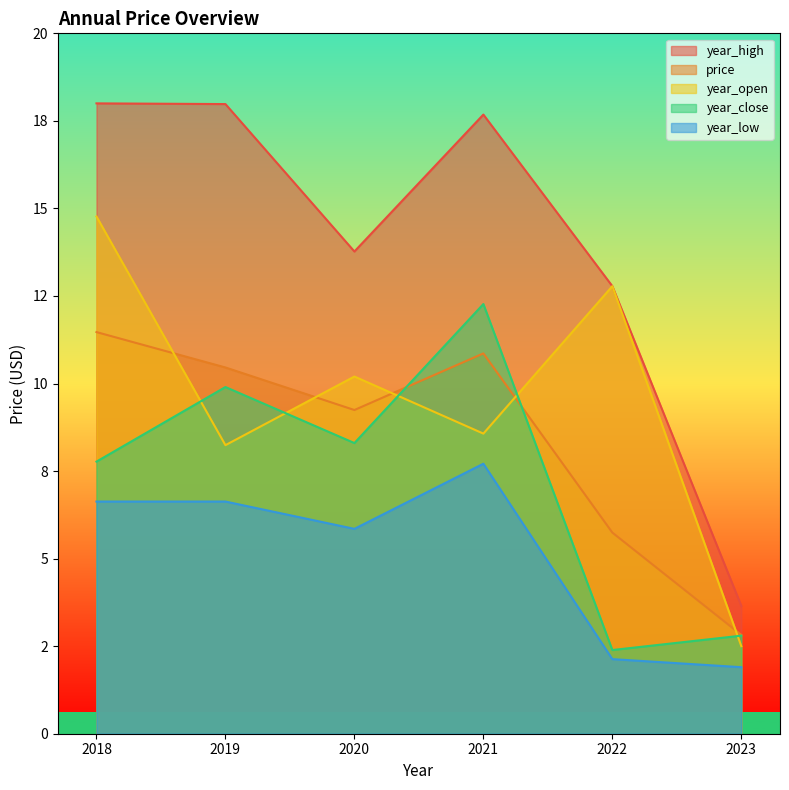

After their last crossing, which series has the higher values: price or year_close?

price